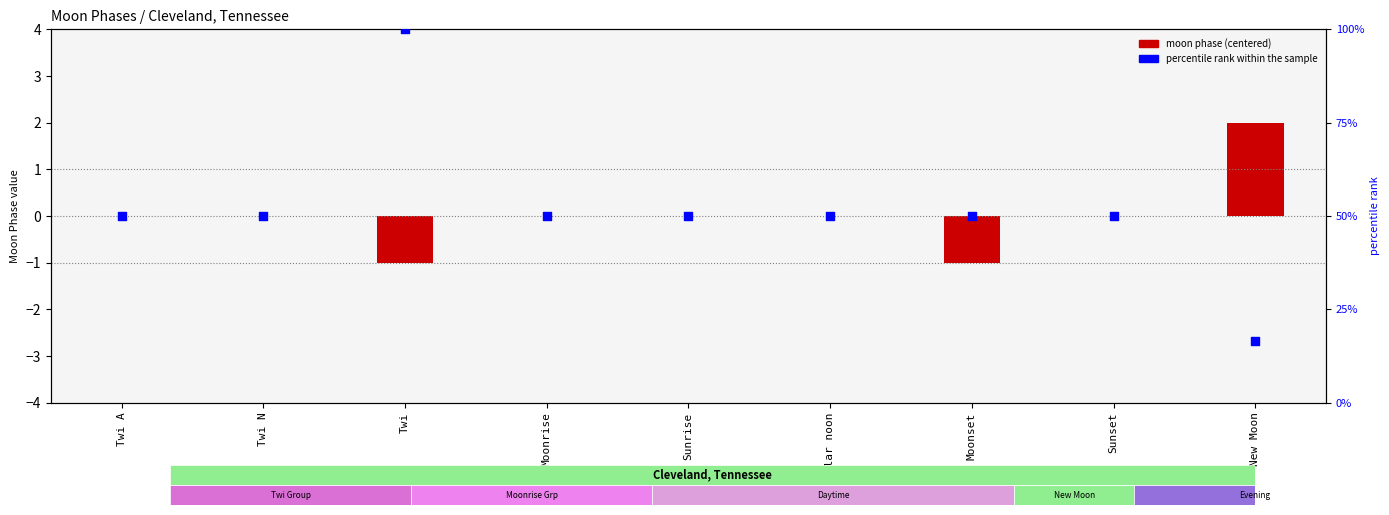

Which series reaches the minimum Y coordinate?

Moon Phase (centered)